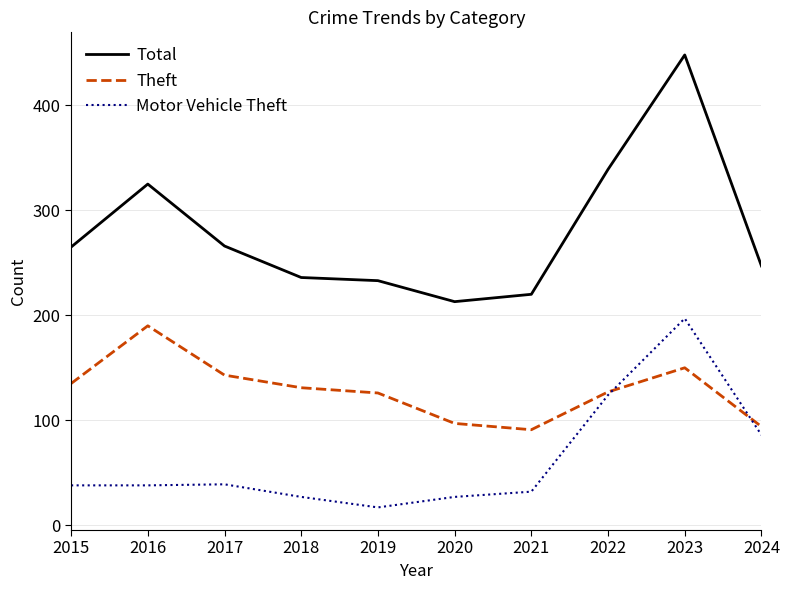

Is the value of Total at 2022 greater than the value of Theft at 2015?

Yes